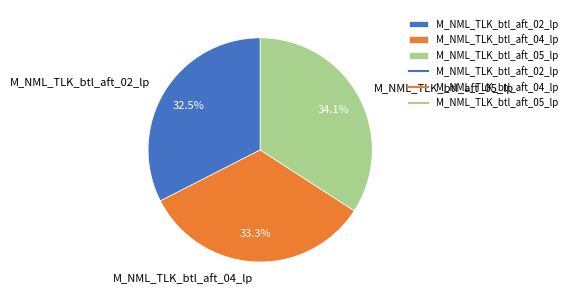

What percentage do M_NML_TLK_btl_aft_04_lp and M_NML_TLK_btl_aft_05_lp together represent?

67.5%